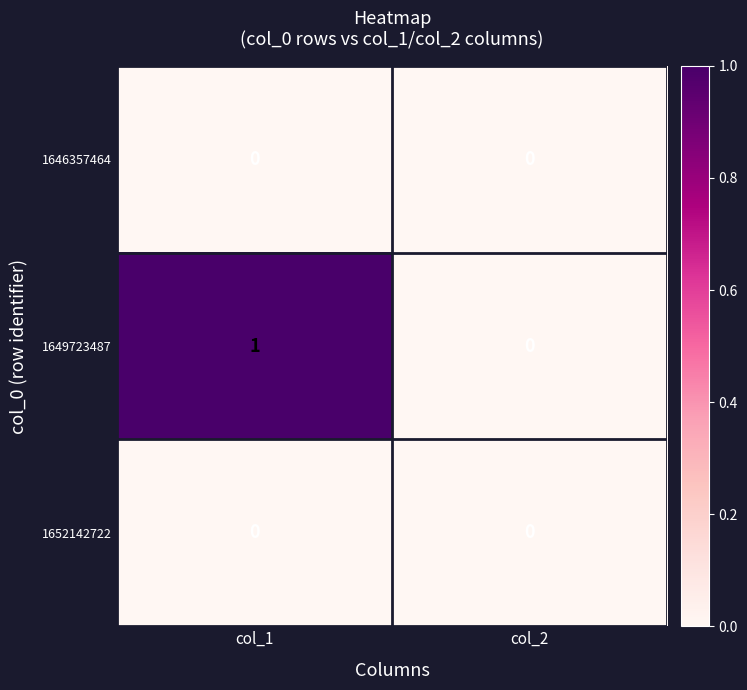

True or false: 1649723487 has a value of 0 at col_2.

True